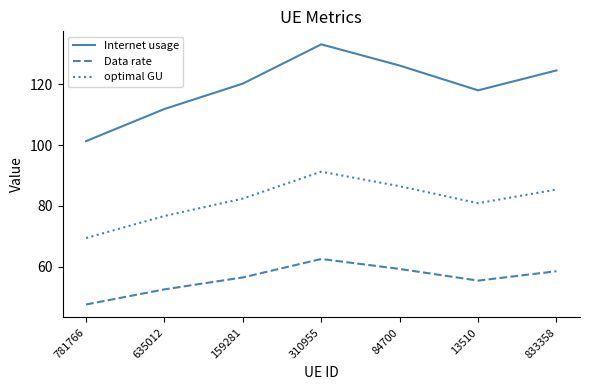

Reading right to left, extract all data points from this chart.

Internet usage: 124.5	118.0	126.1	133.1	120.2	111.9	101.3
Data rate: 58.6	55.5	59.3	62.6	56.5	52.6	47.6
optimal GU: 85.4	80.9	86.5	91.3	82.4	76.7	69.5